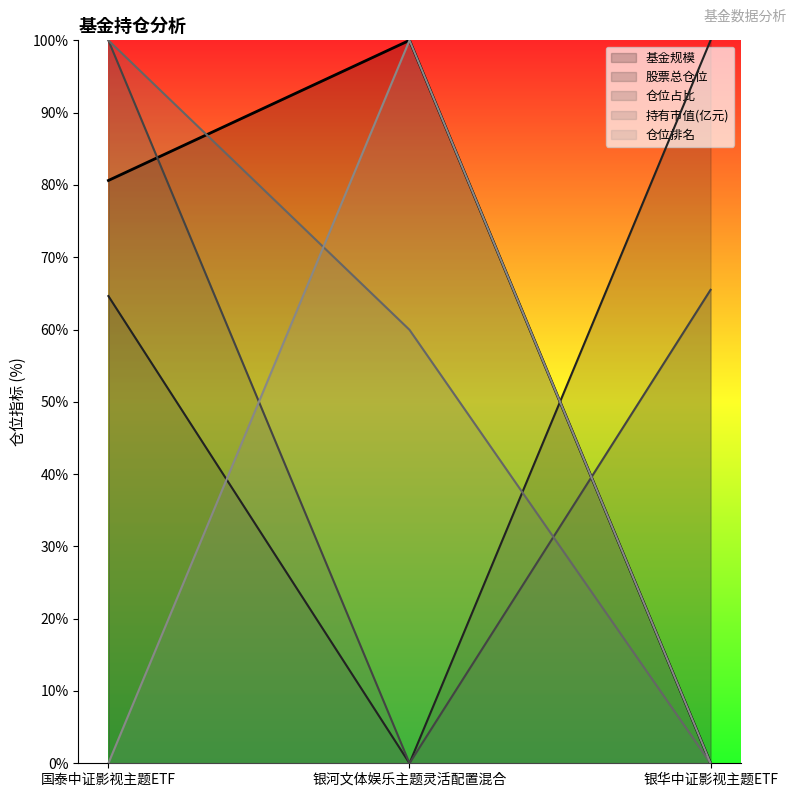

What is the value of the 基金规模 point at the 1st from the left?

80.6